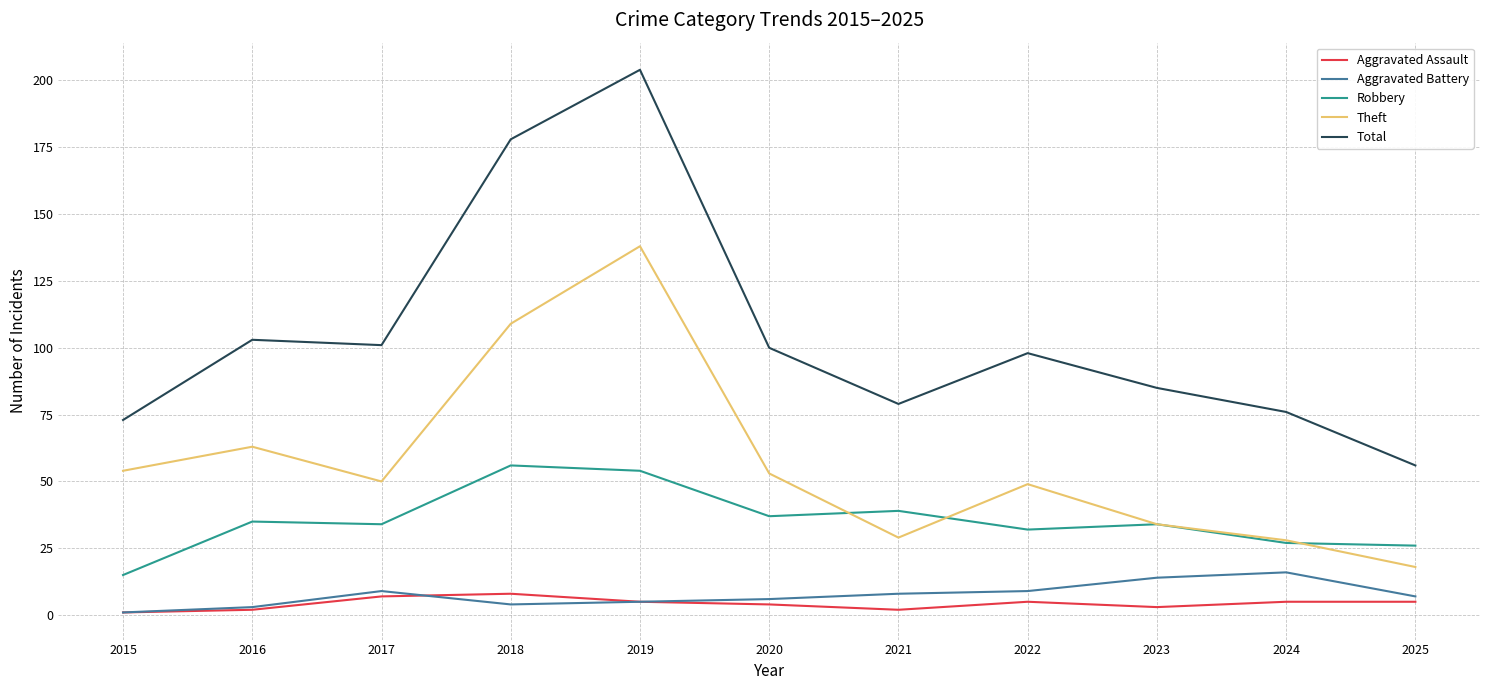

Which label corresponds to the largest value in the chart?

2019